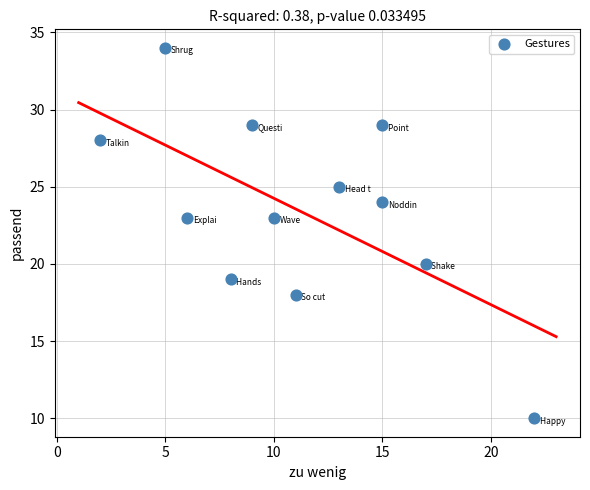

What is the range of Y values (max minus min)?

24